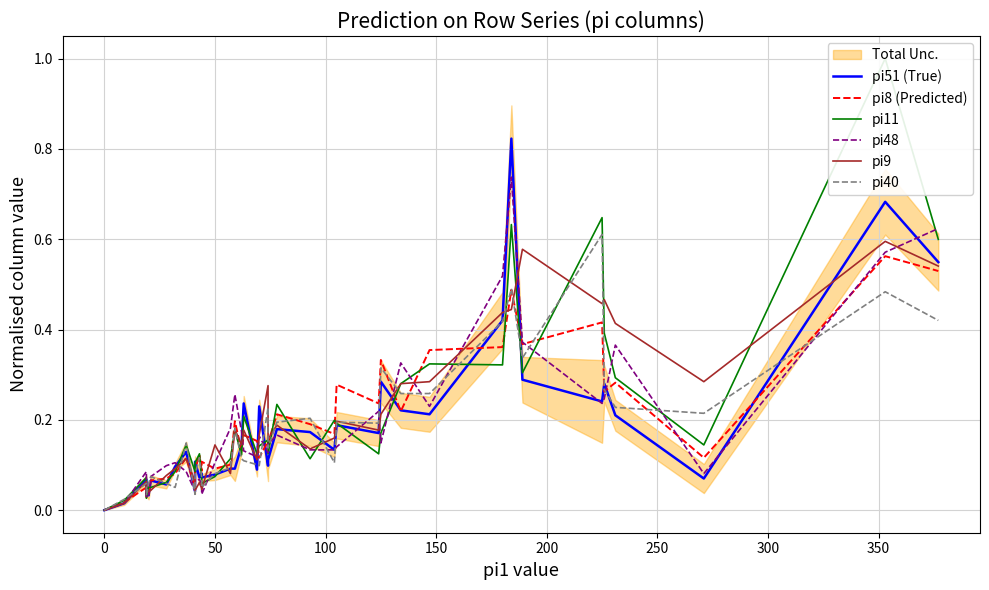

Reading left to right, what are all the values shown in this chart?

pi51 (True): 0.0	0.0	0.1	0.0	0.0	0.1	0.1	0.1	0.1	0.0	0.1	0.1	0.1	0.1	0.1	0.1	0.1	0.1	0.2	0.1	0.2	0.1	0.1	0.2	0.2	0.1	0.2	0.2	0.3	0.2	0.2	0.4	0.8	0.3	0.2	0.3	0.2	0.1	0.7	0.5
pi8 (Predicted): 0.0	0.0	0.1	0.0	0.0	0.1	0.1	0.1	0.1	0.1	0.1	0.1	0.1	0.1	0.1	0.1	0.2	0.1	0.2	0.2	0.1	0.2	0.1	0.2	0.2	0.2	0.3	0.2	0.3	0.2	0.4	0.4	0.5	0.4	0.4	0.3	0.3	0.1	0.6	0.5
pi11: 0.0	0.0	0.1	0.0	0.1	0.1	0.1	0.1	0.1	0.1	0.1	0.1	0.1	0.1	0.1	0.1	0.2	0.1	0.2	0.1	0.1	0.2	0.1	0.2	0.1	0.2	0.2	0.1	0.2	0.3	0.3	0.3	0.6	0.3	0.6	0.4	0.3	0.1	1.0	0.6
pi48: 0.0	0.0	0.1	0.0	0.0	0.1	0.1	0.1	0.1	0.0	0.1	0.1	0.1	0.0	0.1	0.2	0.3	0.2	0.1	0.1	0.2	0.1	0.1	0.2	0.1	0.1	0.1	0.2	0.1	0.3	0.2	0.5	0.7	0.4	0.2	0.2	0.4	0.1	0.6	0.6
pi9: 0.0	0.0	0.1	0.0	0.0	0.0	0.1	0.1	0.1	0.1	0.0	0.1	0.0	0.0	0.1	0.1	0.2	0.1	0.2	0.1	0.2	0.3	0.2	0.2	0.1	0.2	0.2	0.2	0.2	0.3	0.3	0.4	0.4	0.6	0.5	0.5	0.4	0.3	0.6	0.5
pi40: 0.0	0.0	0.1	0.0	0.1	0.1	0.1	0.1	0.1	0.0	0.1	0.1	0.1	0.1	0.1	0.1	0.2	0.1	0.1	0.1	0.1	0.2	0.1	0.2	0.2	0.1	0.2	0.2	0.3	0.3	0.3	0.4	0.5	0.3	0.6	0.3	0.2	0.2	0.5	0.4